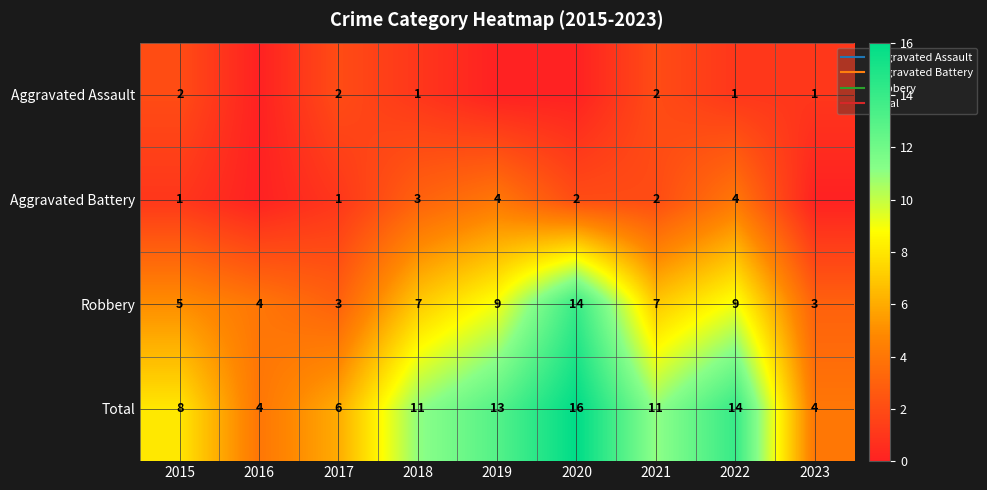

Is the value of Robbery at 2017 greater than the value of Aggravated Assault at 2016?

Yes